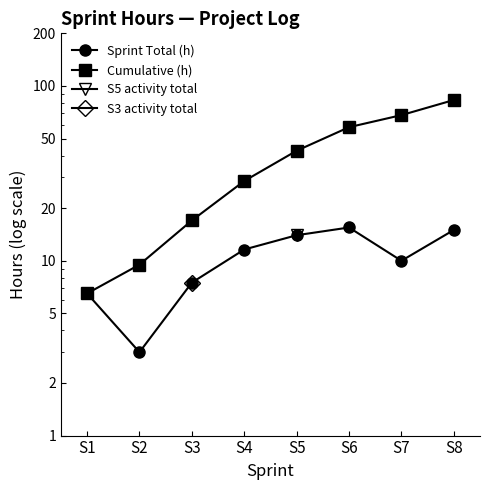

True or false: Cumulative (h) and Sprint Total (h) cross at least once.

False